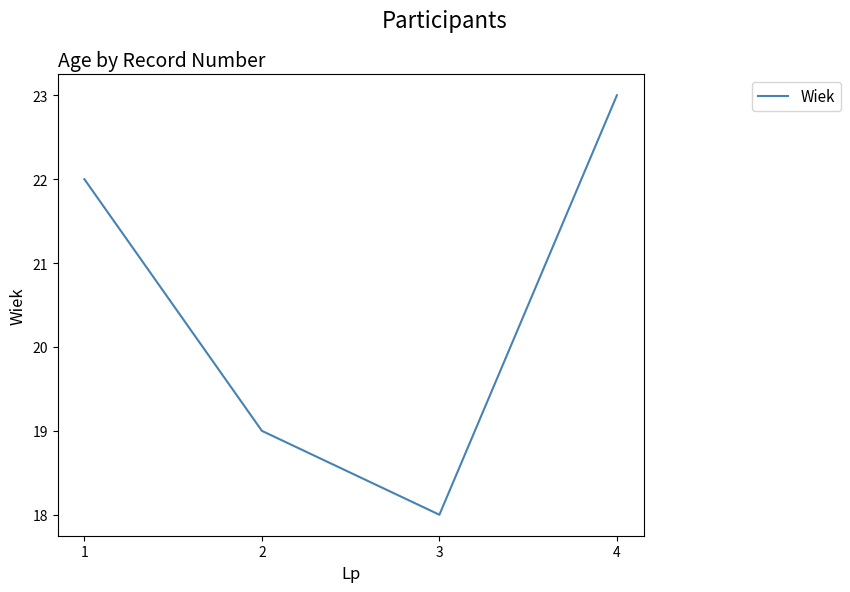

The chart shows a value of 22 at 1. True or false?

True